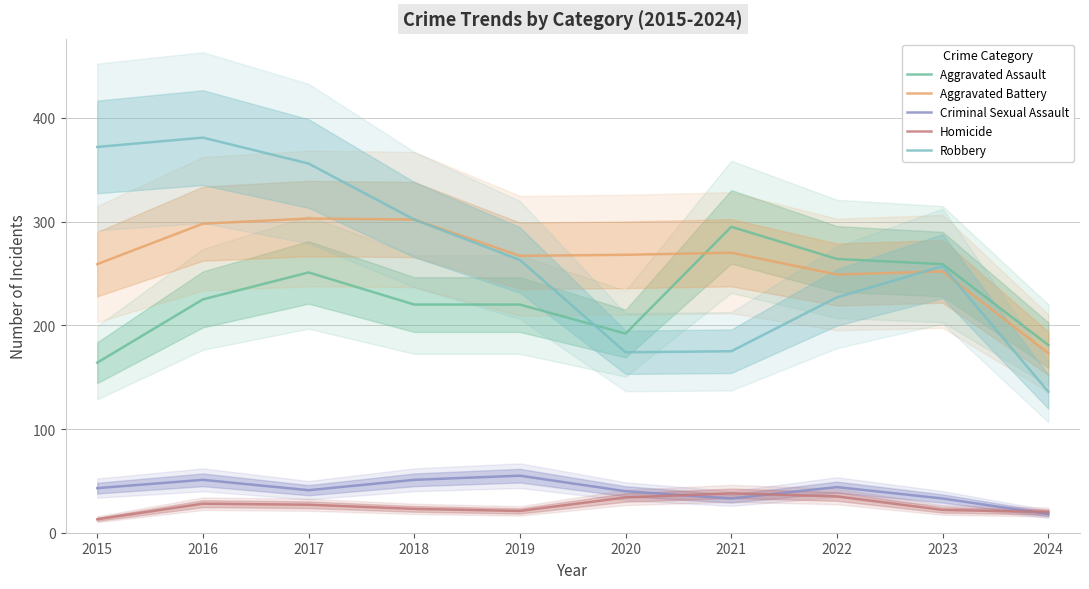

Rank the series by their maximum value, from lowest to highest.

Homicide, Criminal Sexual Assault, Aggravated Assault, Aggravated Battery, Robbery